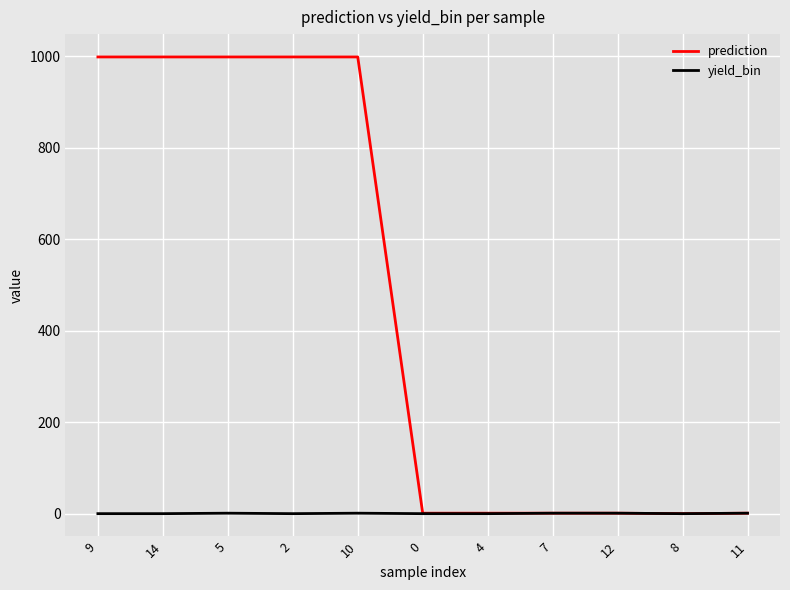

The value of prediction at 10 is 1639. True or false?

False